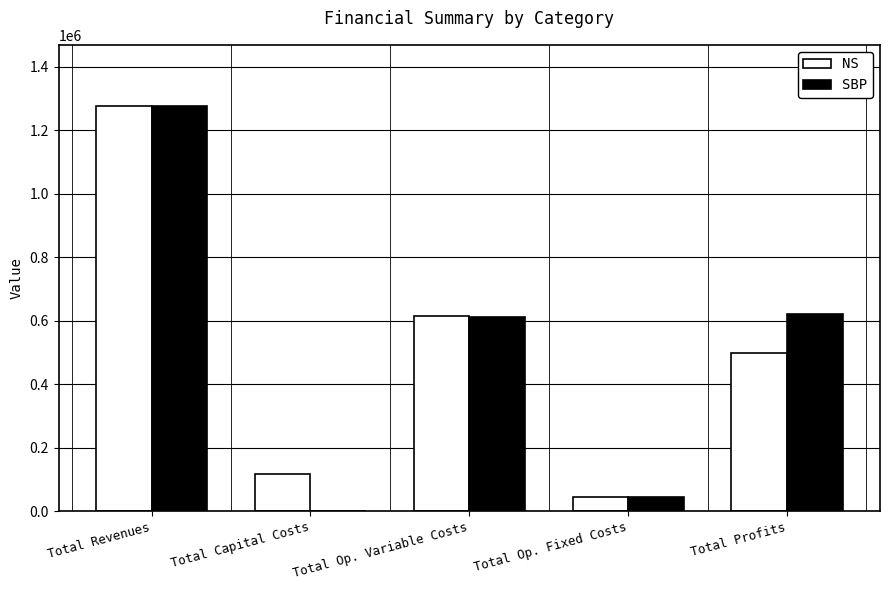

True or false: SBP has a value of 611206.1 at Total Op. Variable Costs.

True